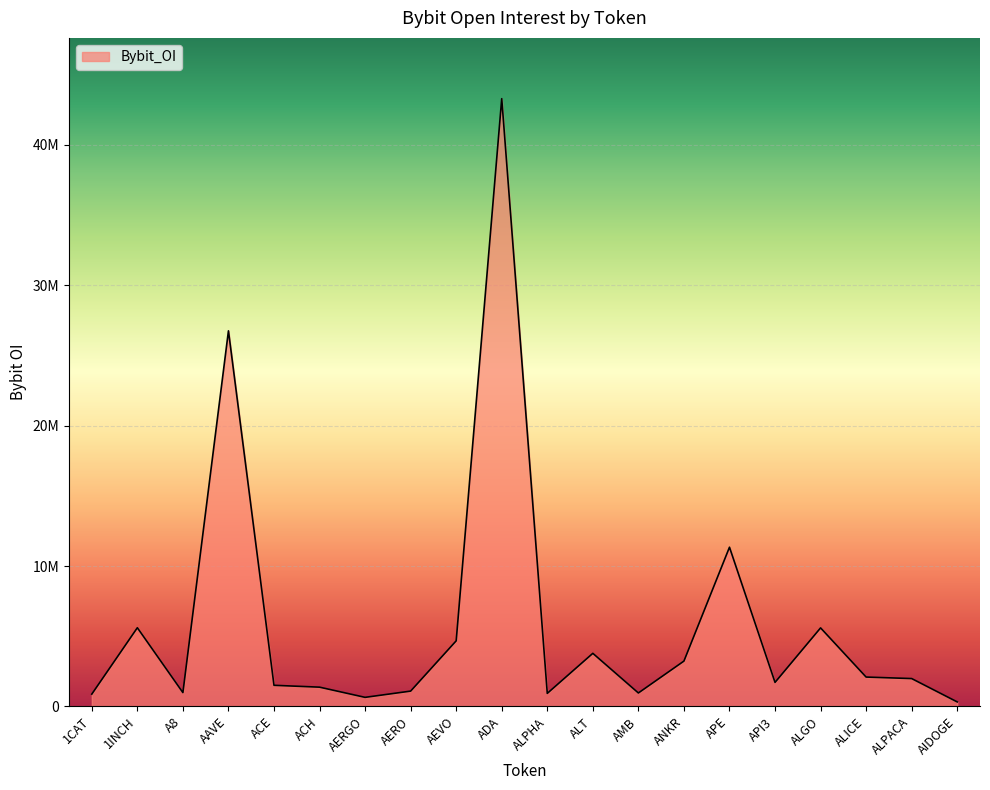

The value at AERO is 1086738. True or false?

True